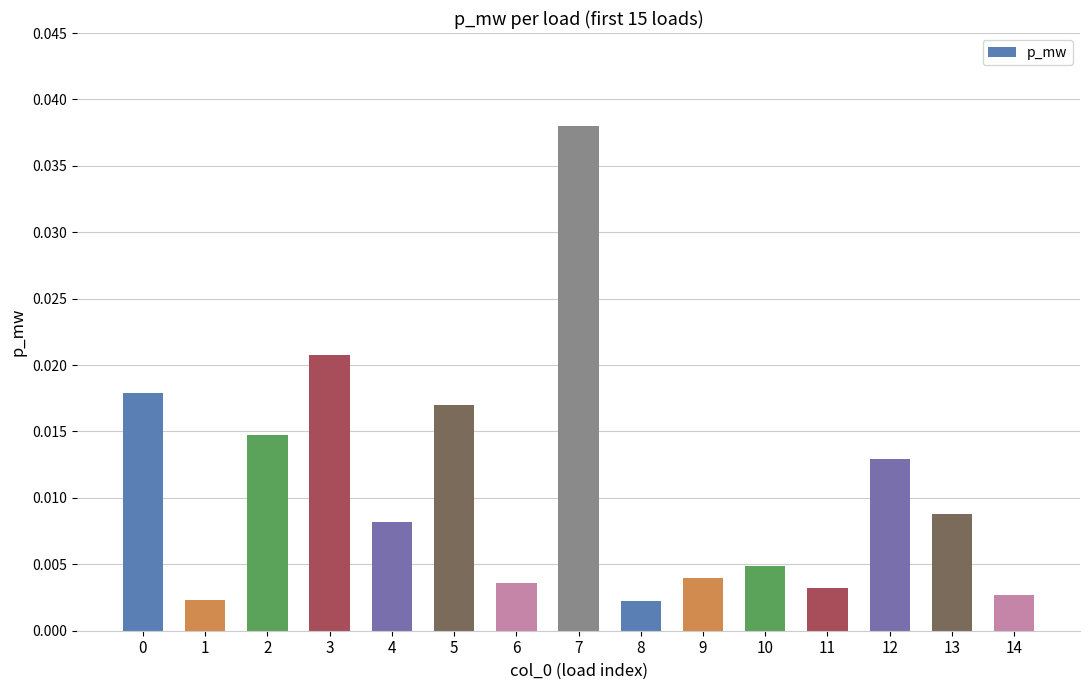

Which category has the highest value across all series?

7